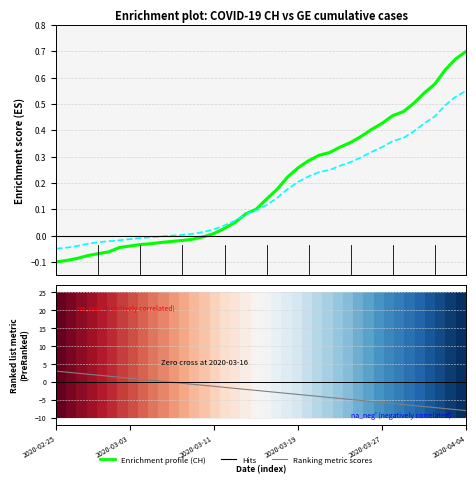

Which series has the widest spread of values?

Ranking metric scores